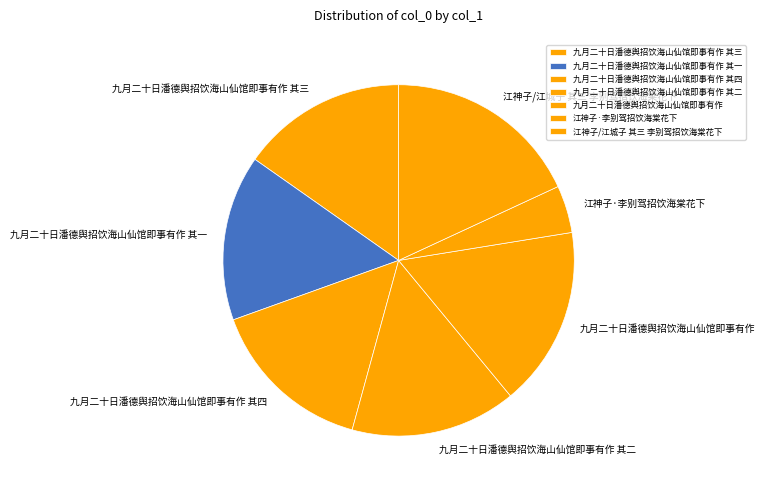

True or false: 九月二十日潘德舆招饮海山仙馆即事有作 其四 accounts for 8% of the total.

False